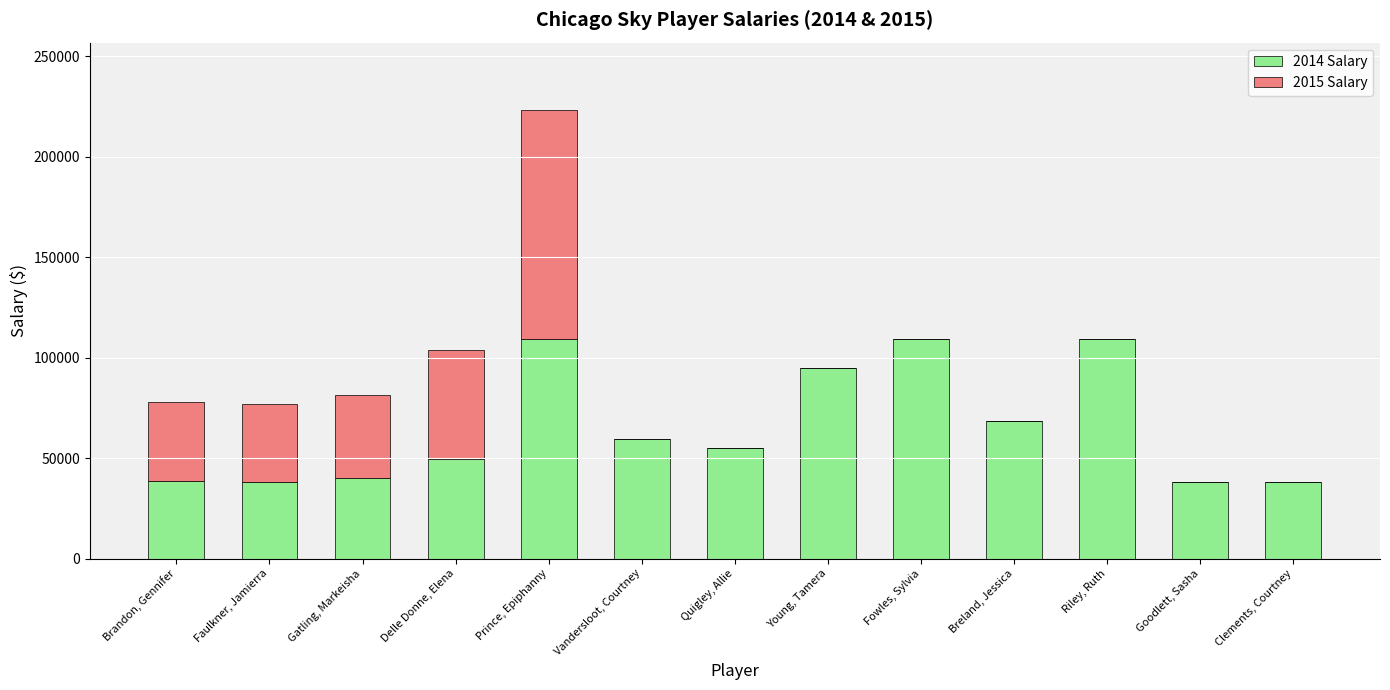

Are the bars horizontal?

No